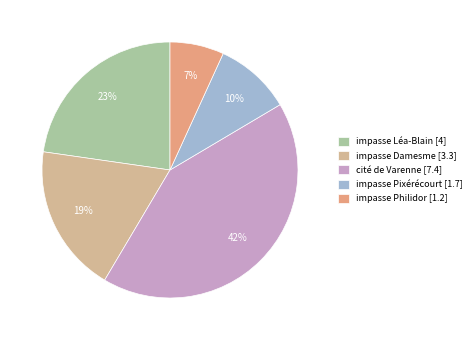

What percentage do cité de Varenne and impasse Pixérécourt together represent?

51.7%